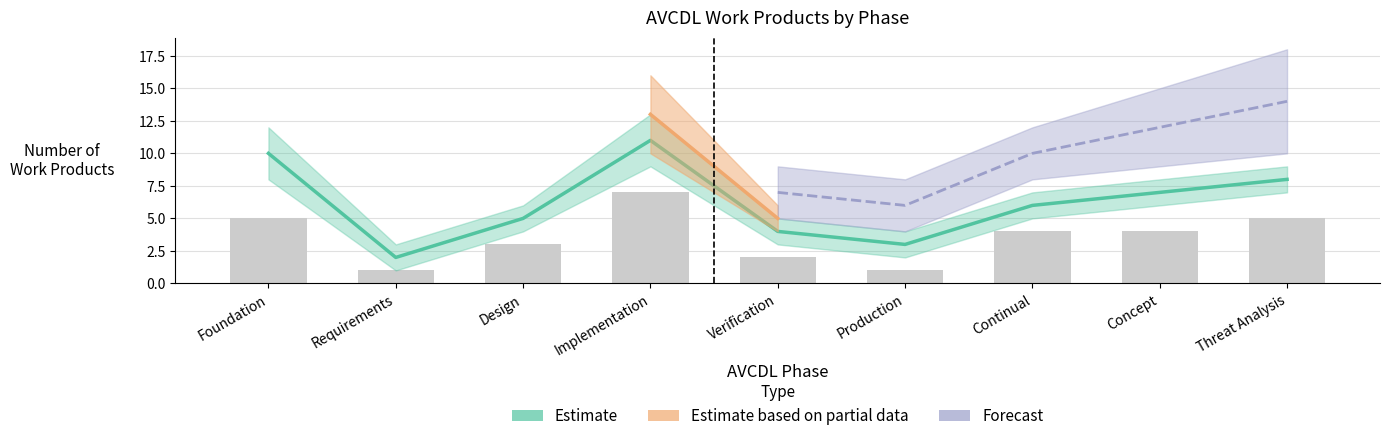

What is the difference between the Forecast values at Concept and Threat Analysis?

2